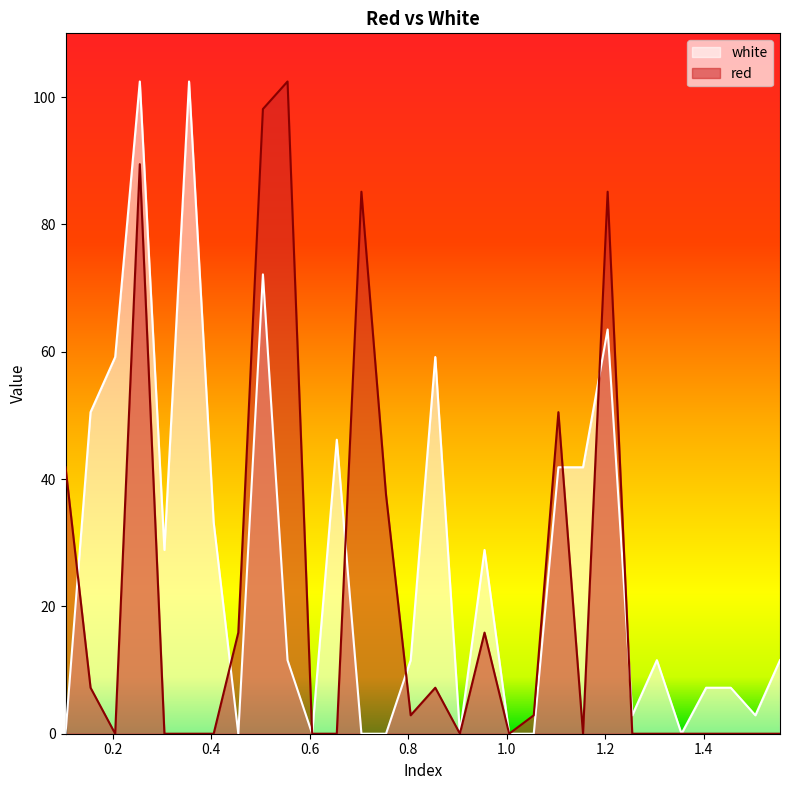

What position from the left is 1.155?

22